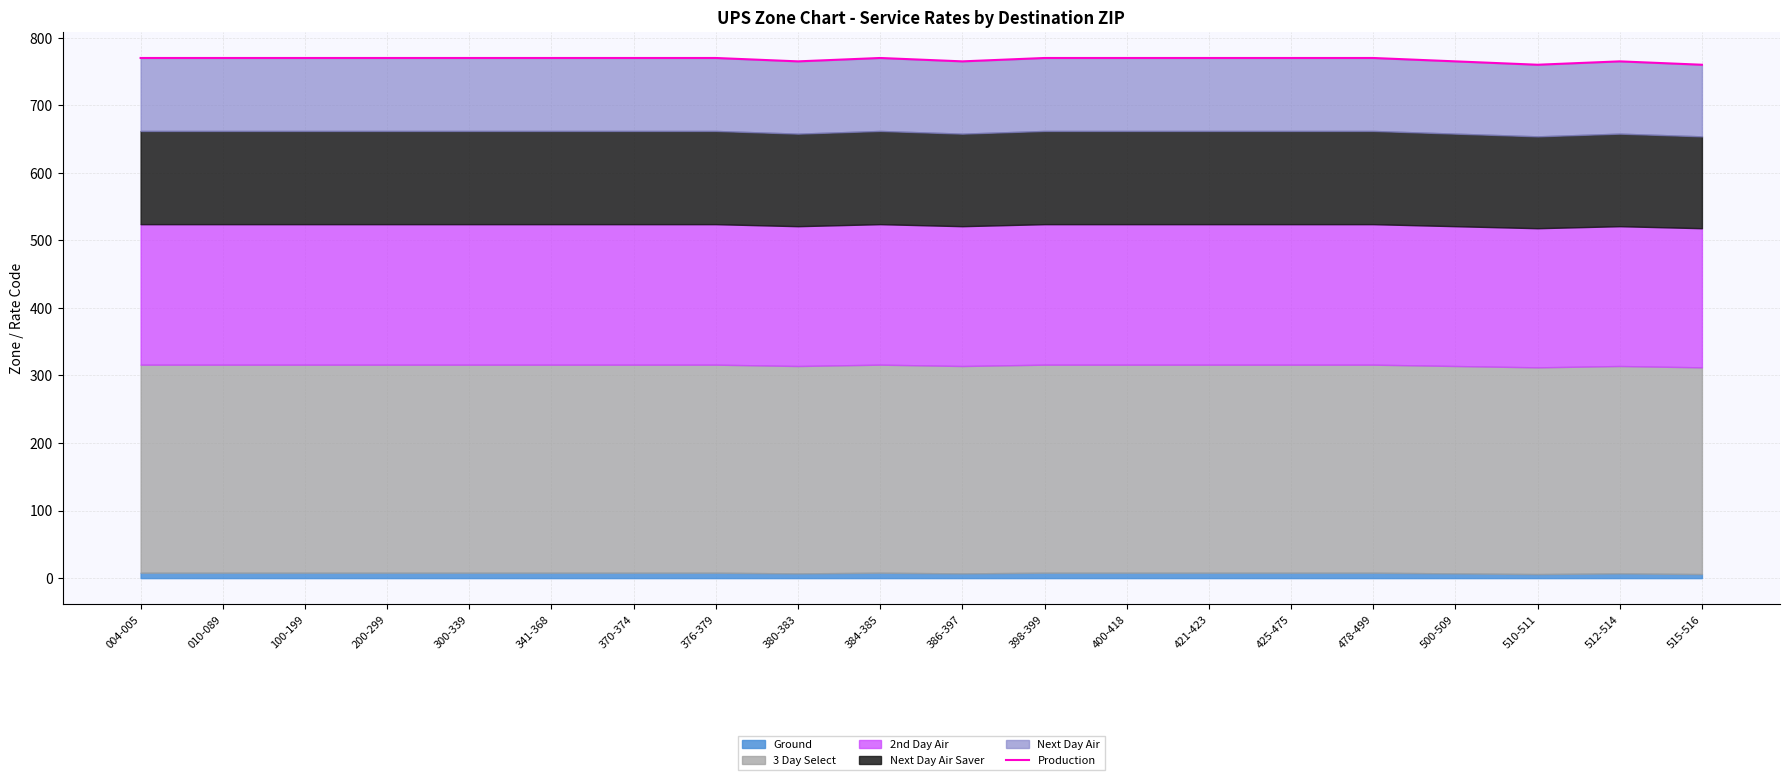

True or false: there are more than 1 points higher than both neighbors.

True